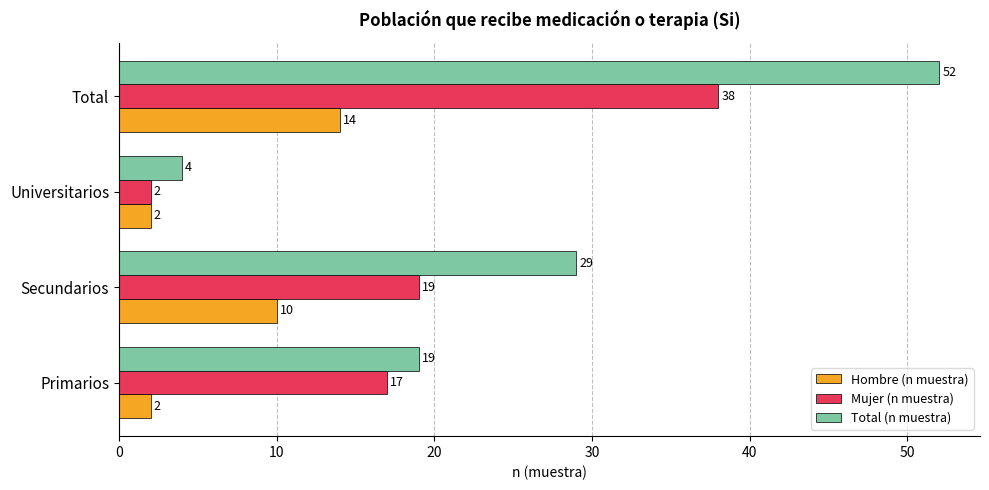

Which category has the highest value in the Mujer (n muestra) series?

Total